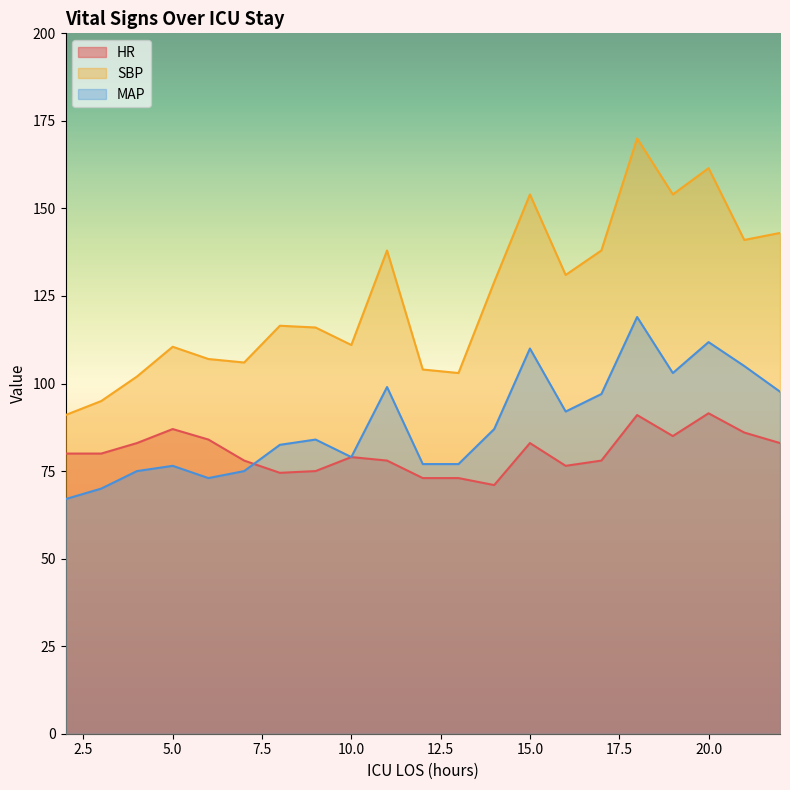

What is the difference between the maximum and minimum values in the SBP series?

79.0